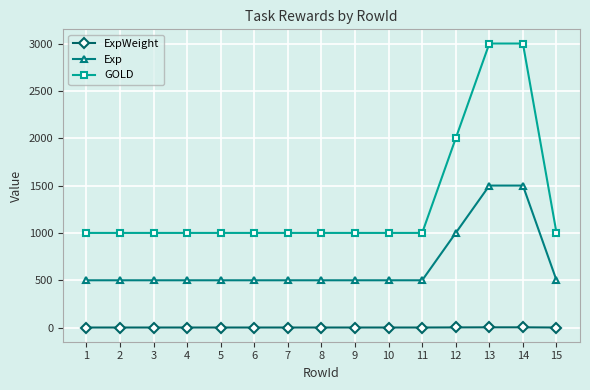

What is the difference between the second highest and minimum values in the Exp series?

1000